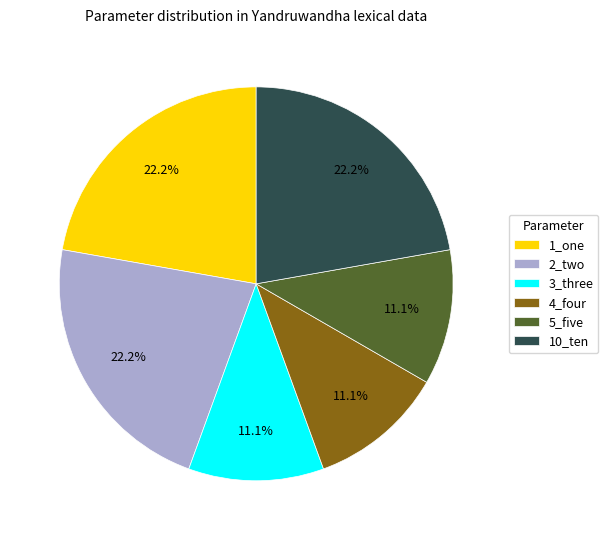

Does 1_one represent more than half of the total?

No